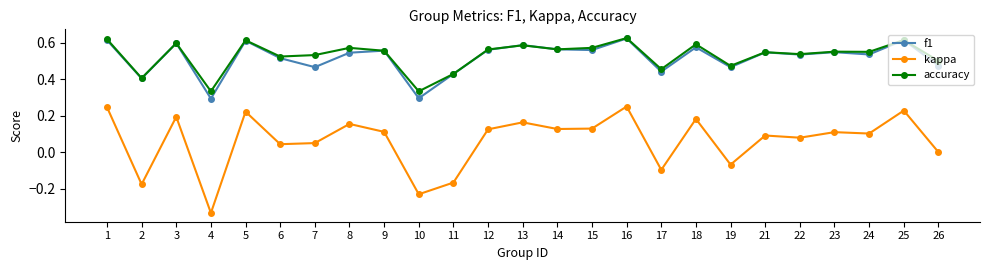

How many interior local peaks does the f1 series have?

9